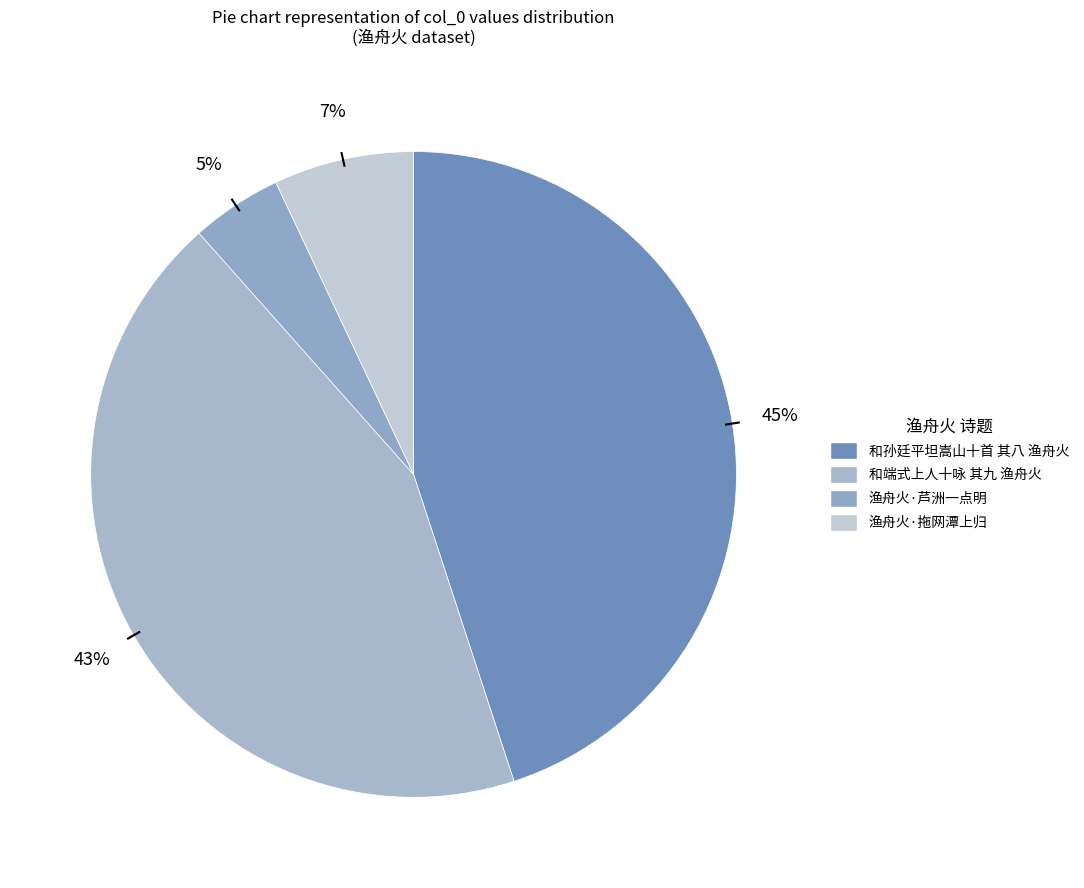

The 渔舟火·拖网潭上归 slice represents 7% of the pie. True or false?

True